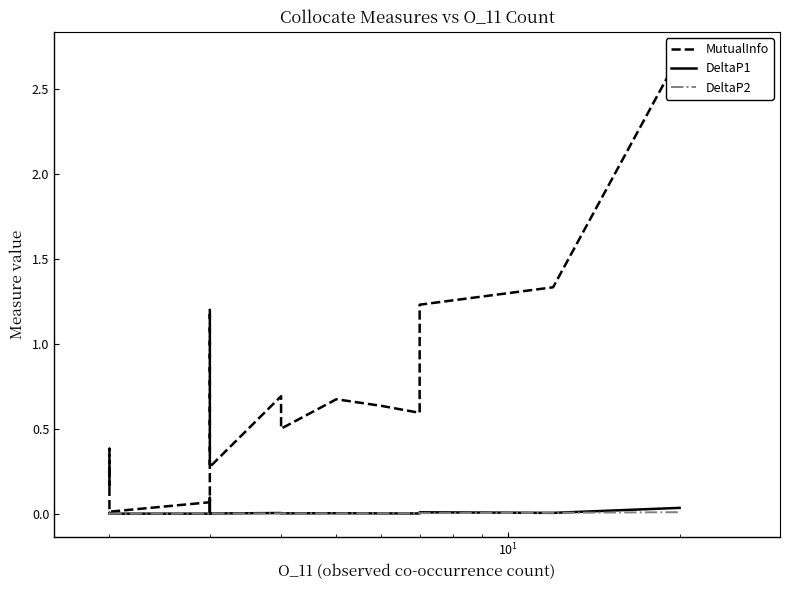

Count the number of categories in the chart.

18